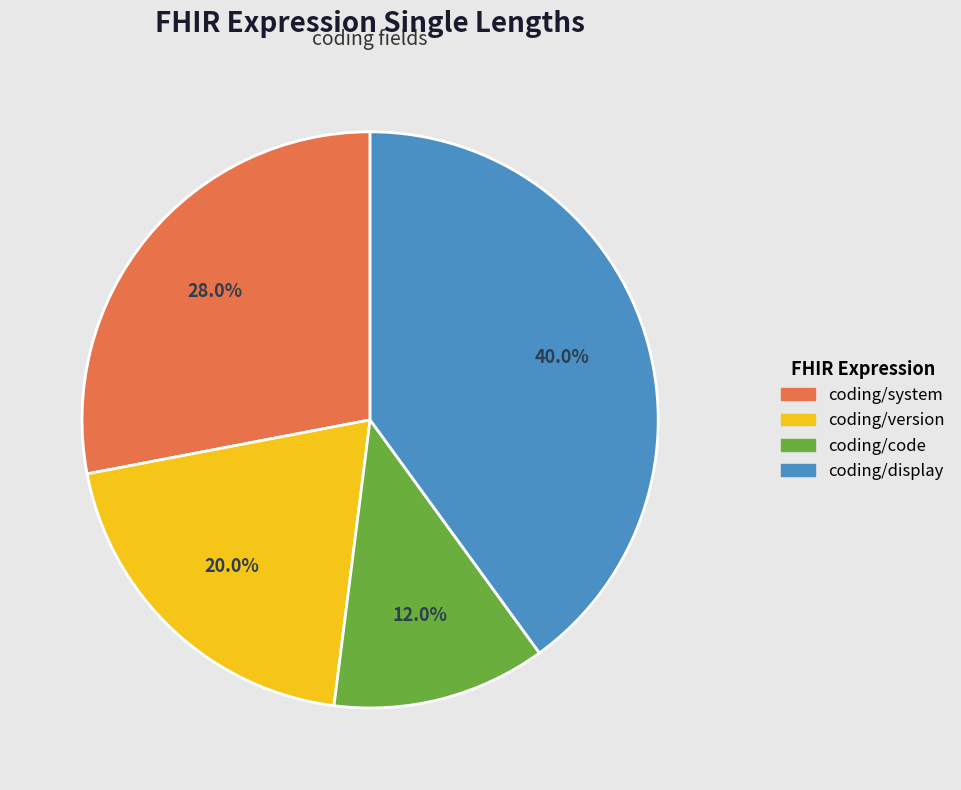

Rank the categories by value from lowest to highest.

coding/code, coding/version, coding/system, coding/display